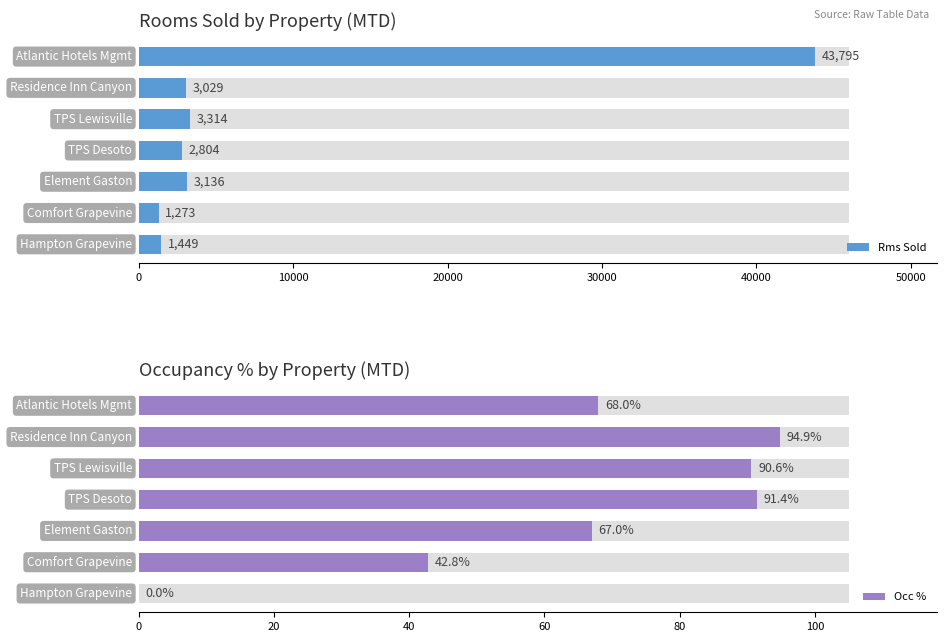

What are all the series names shown in the legend?

Rms Sold, Occ %